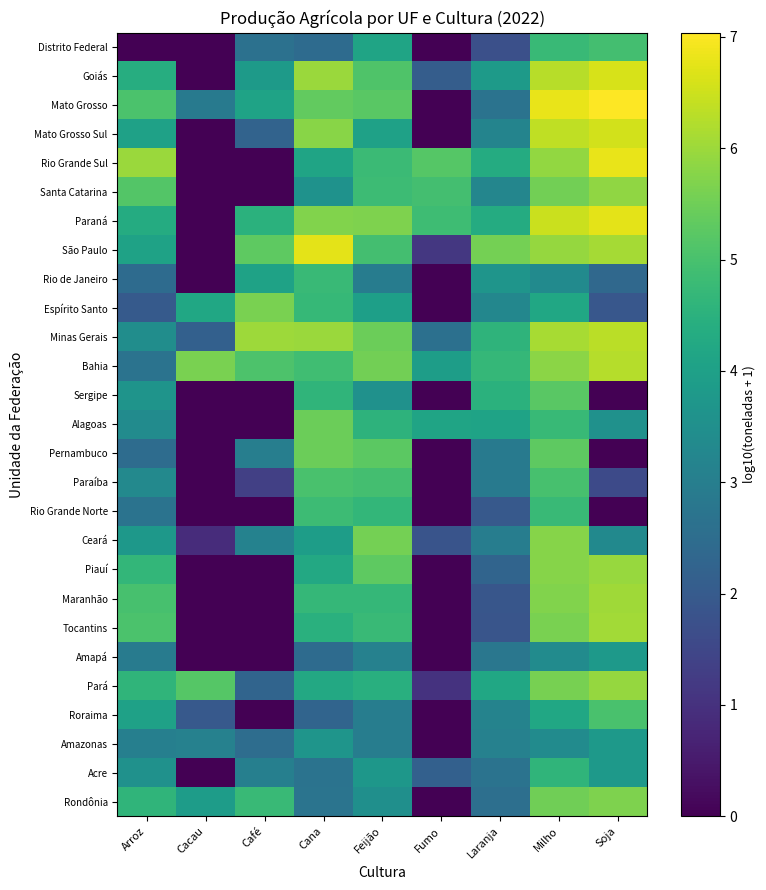

At which category is the sum across all series the highest?

Milho